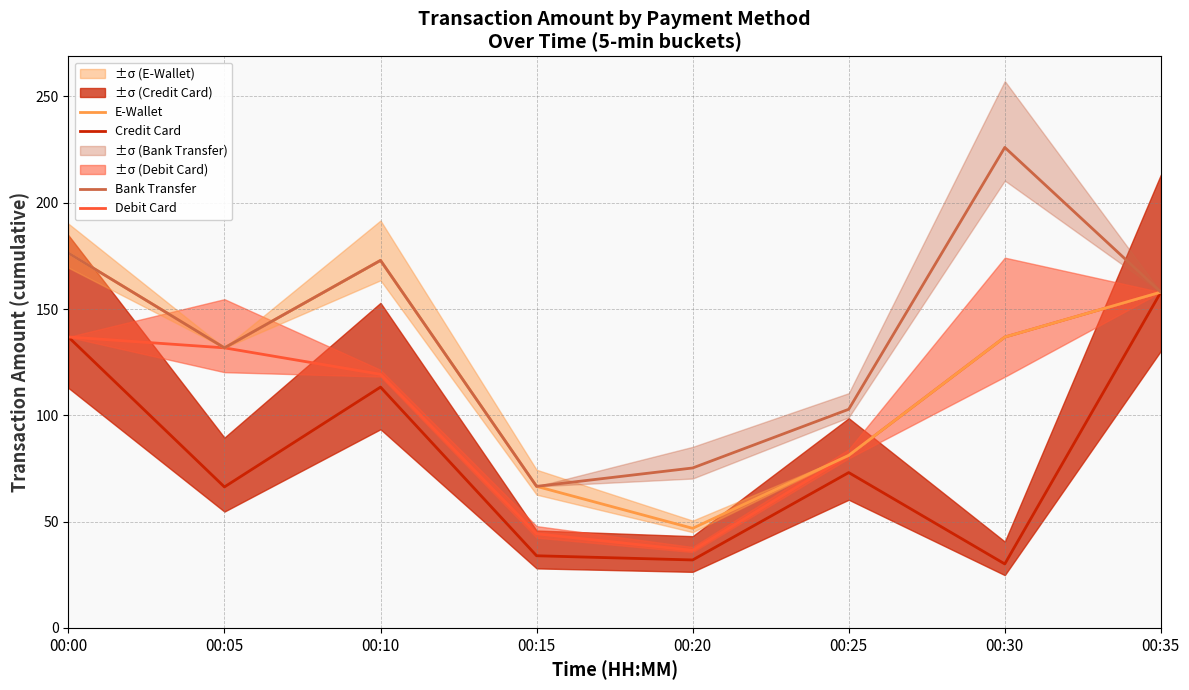

What is the value of the E-Wallet point at the 5th from the left?

46.8